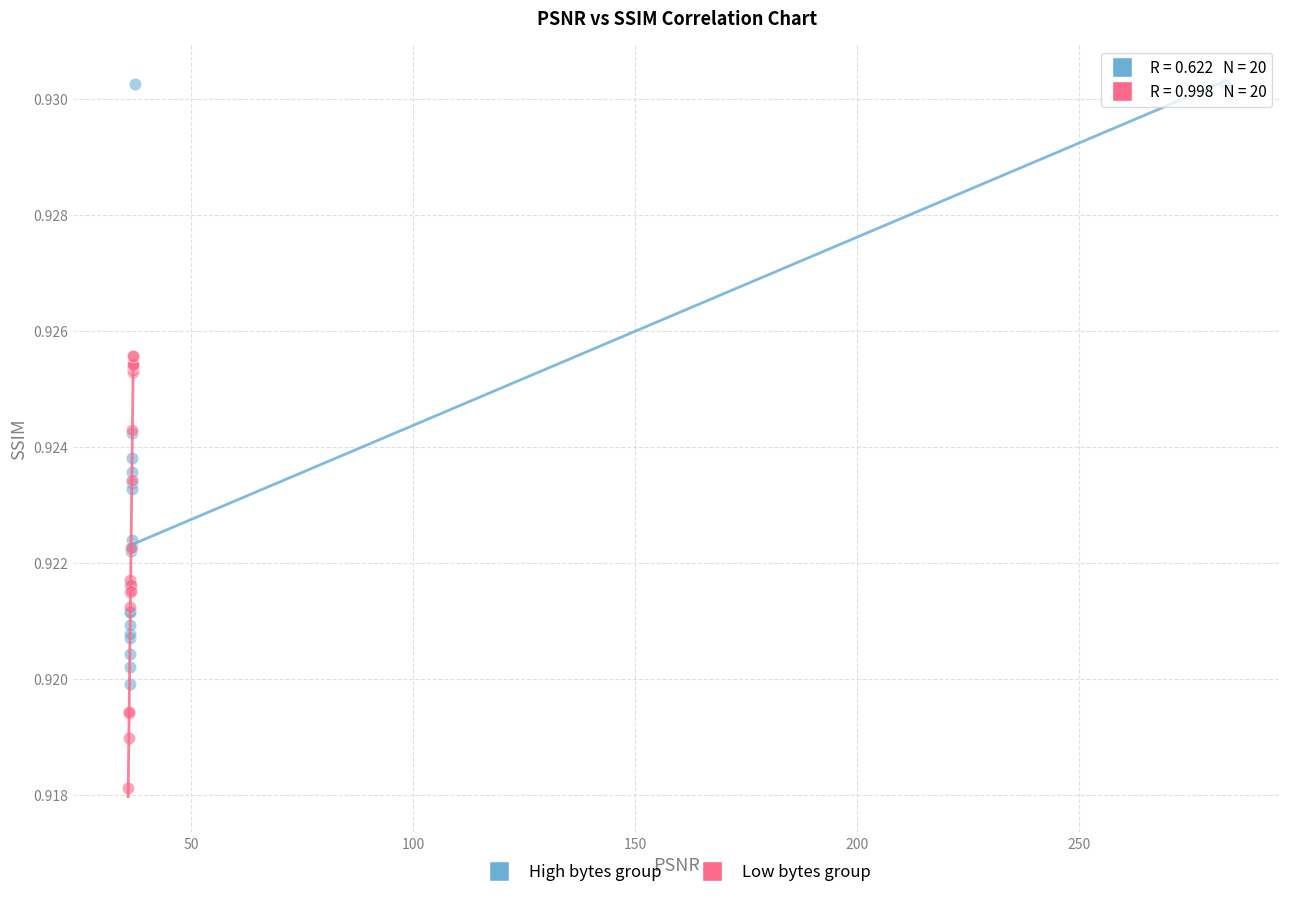

Which series has the largest Y range (max minus min)?

High bytes group